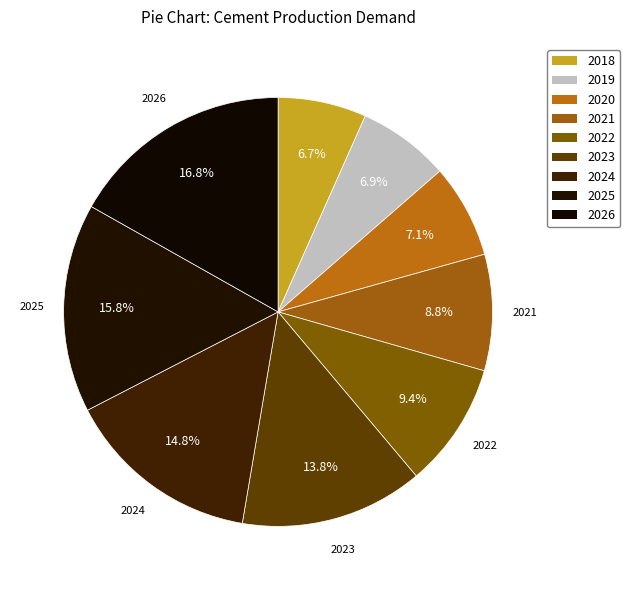

Count the number of slices in the pie.

9